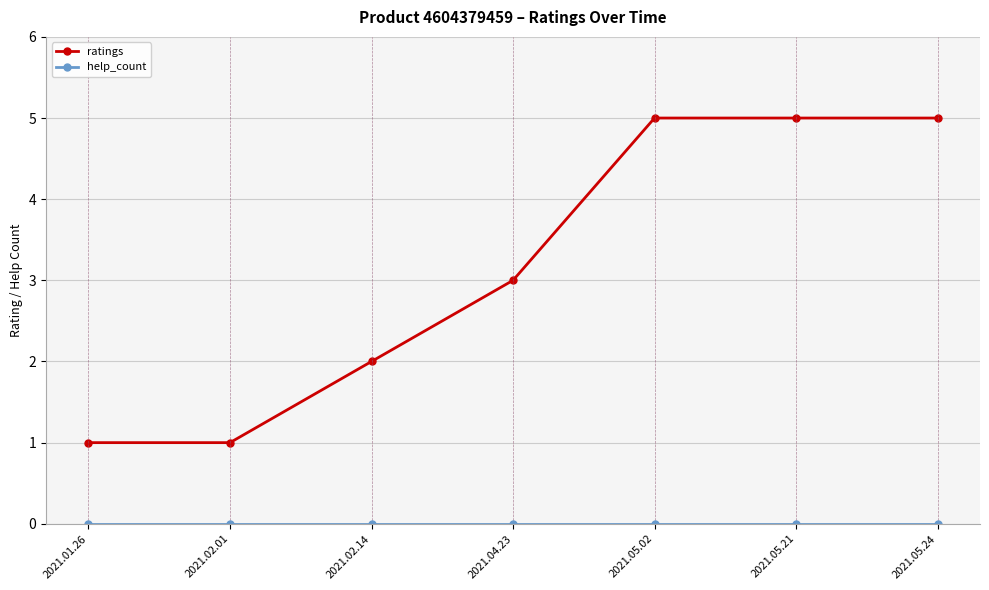

Which series changed the most between 2021.01.26 and 2021.04.23?

ratings